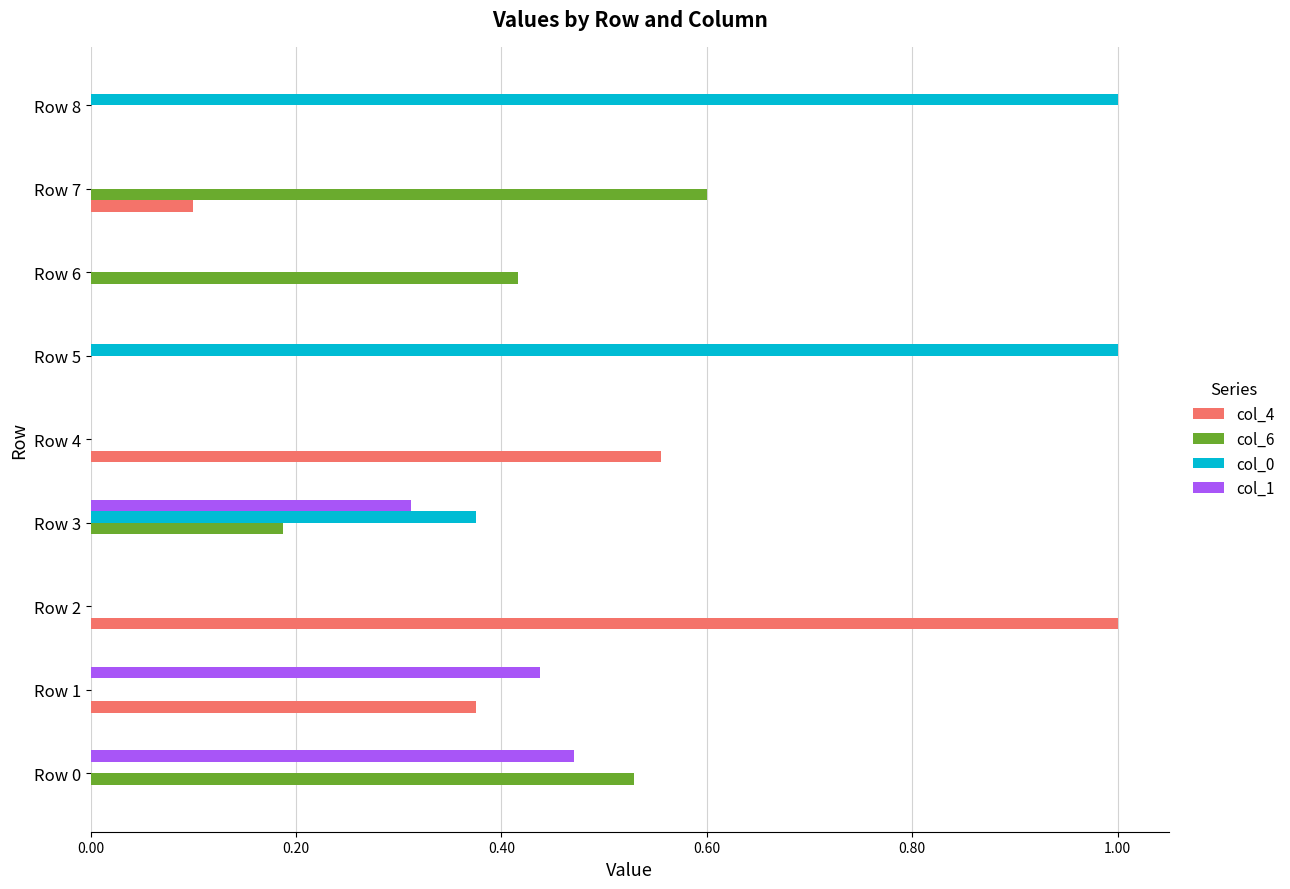

Which series changed the most between Row 6 and Row 8?

col_0